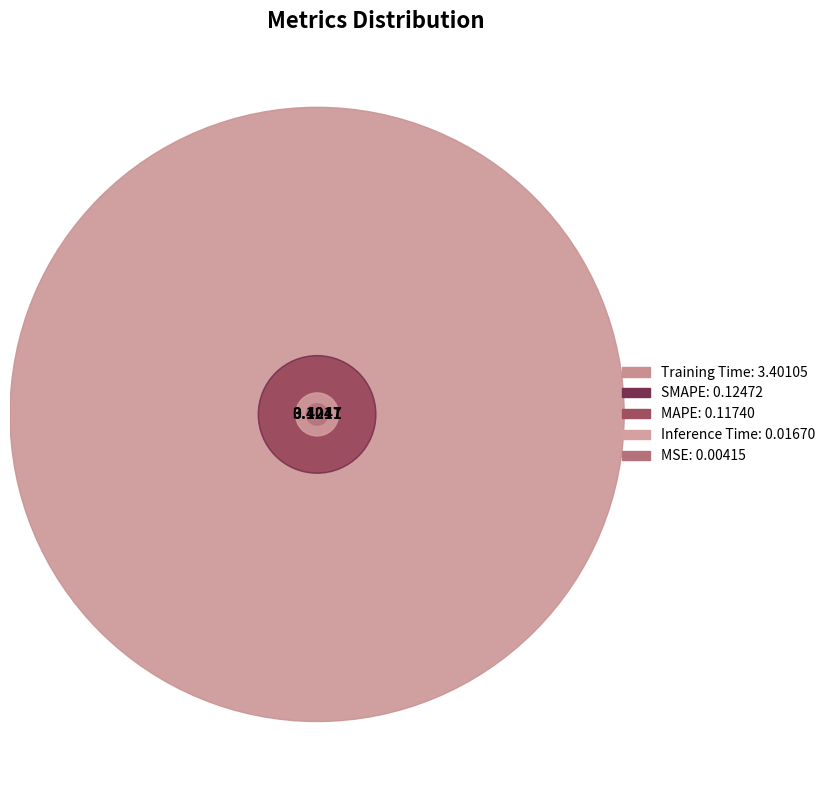

Is it true that Training Time is 93% of the pie?

True